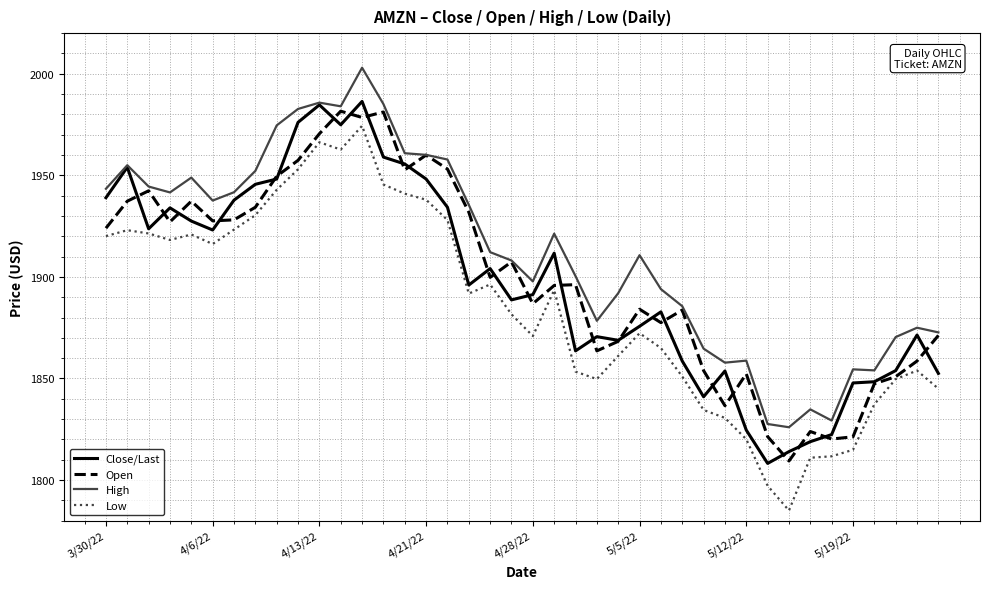

Is this an area chart (filled region under the line)?

No